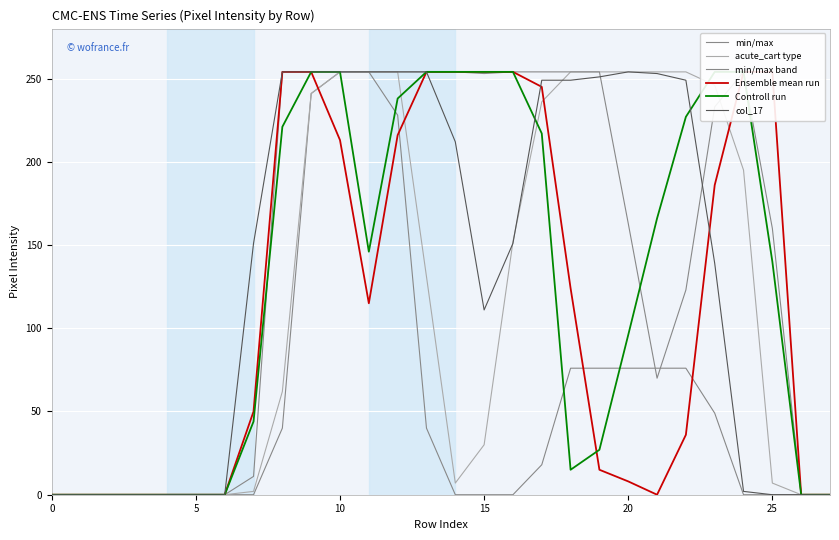

True or false: acute_cart type has a value of 118 at 0.

False